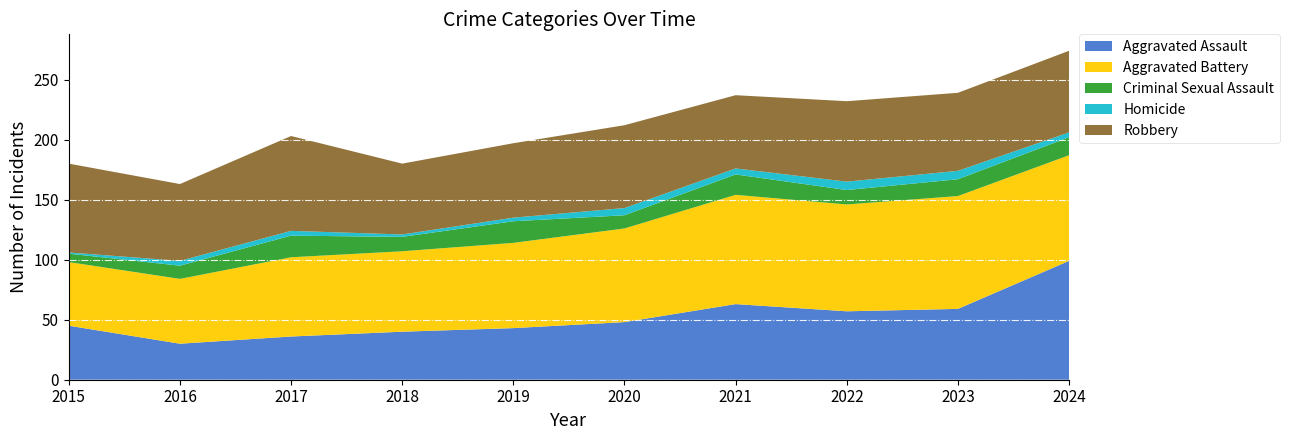

Reading right to left, list all the values displayed in this chart.

Aggravated Assault: 99	59	57	63	48	43	40	36	30	45
Aggravated Battery: 88	94	89	91	78	71	67	66	54	53
Criminal Sexual Assault: 15	14	12	17	11	18	12	18	11	7
Homicide: 4	7	7	5	6	3	2	4	4	1
Robbery: 68	65	67	61	69	62	59	79	64	74